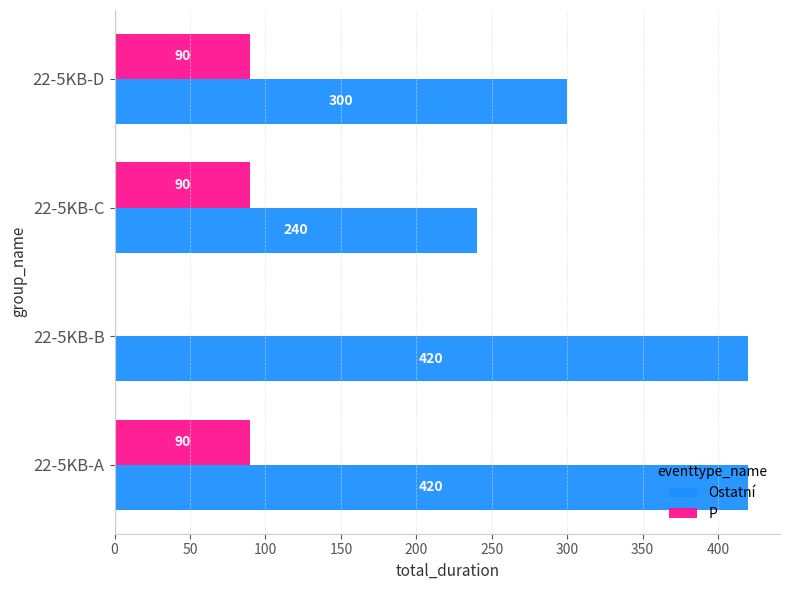

How many positive values does the P series have?

3